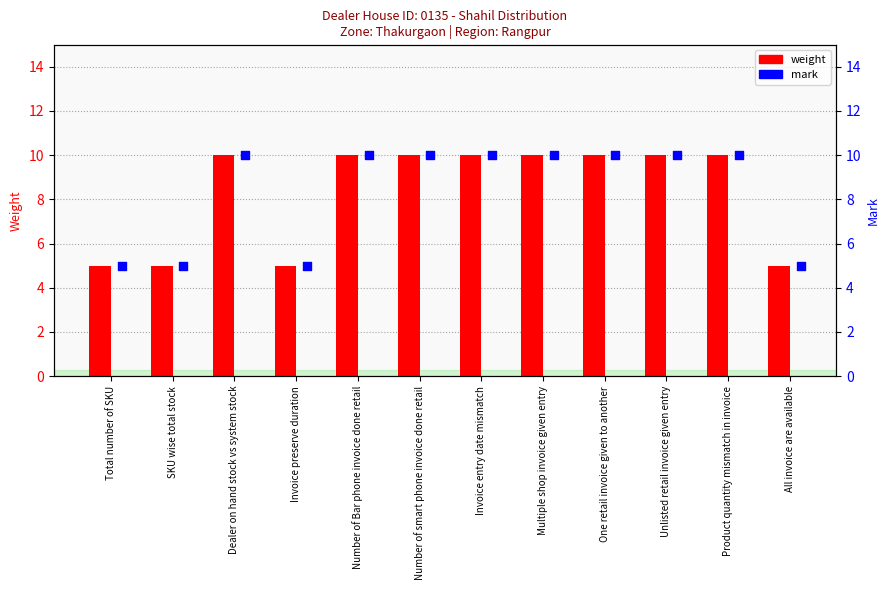

Is the value of mark at One retail invoice given to another greater than the value of weight at All invoice are available?

Yes